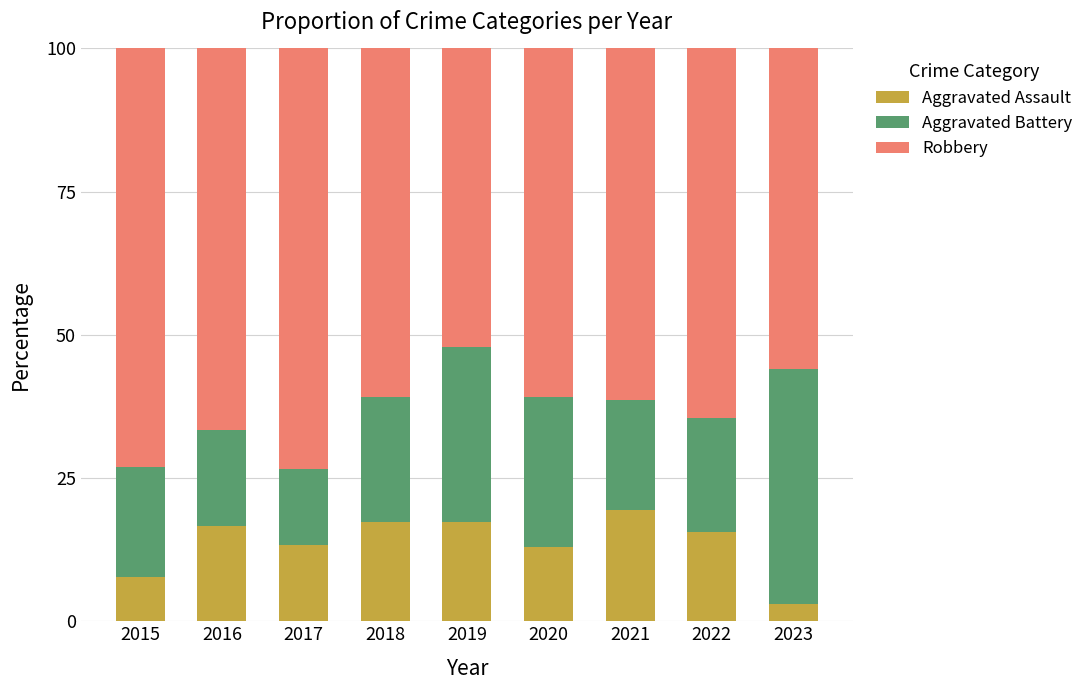

The value of Aggravated Assault at 2018 is 17.4. True or false?

True